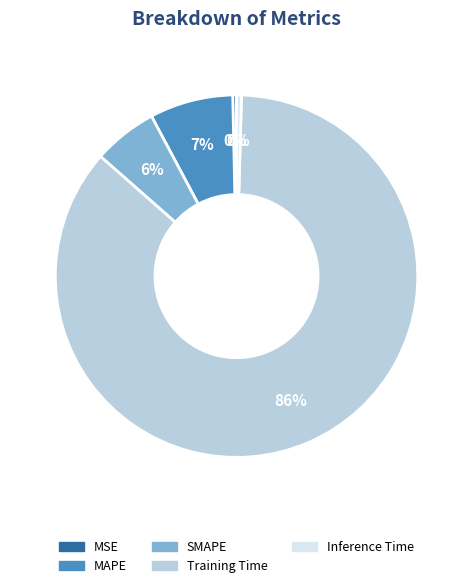

Combined, do Training Time and SMAPE account for over 50%?

Yes